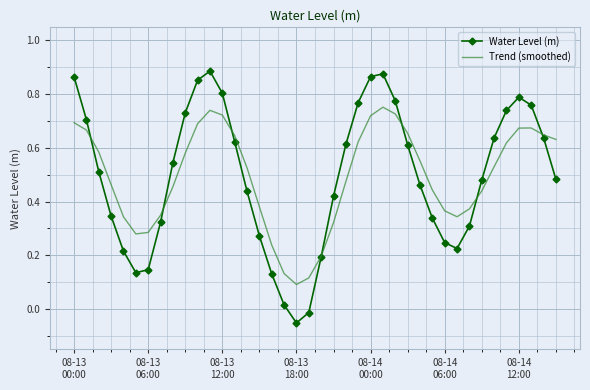

Rank the series by their maximum value, from lowest to highest.

Trend (smoothed), Water Level (m)